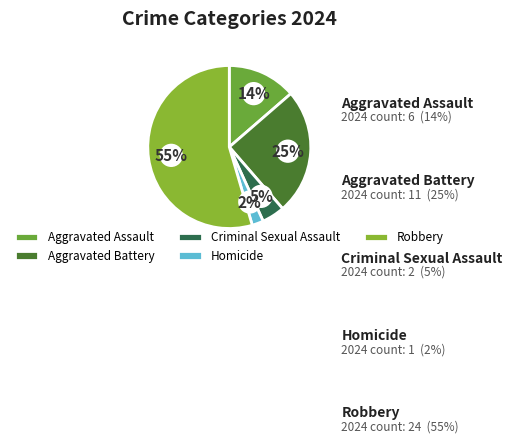

Is Robbery the majority of the pie?

Yes